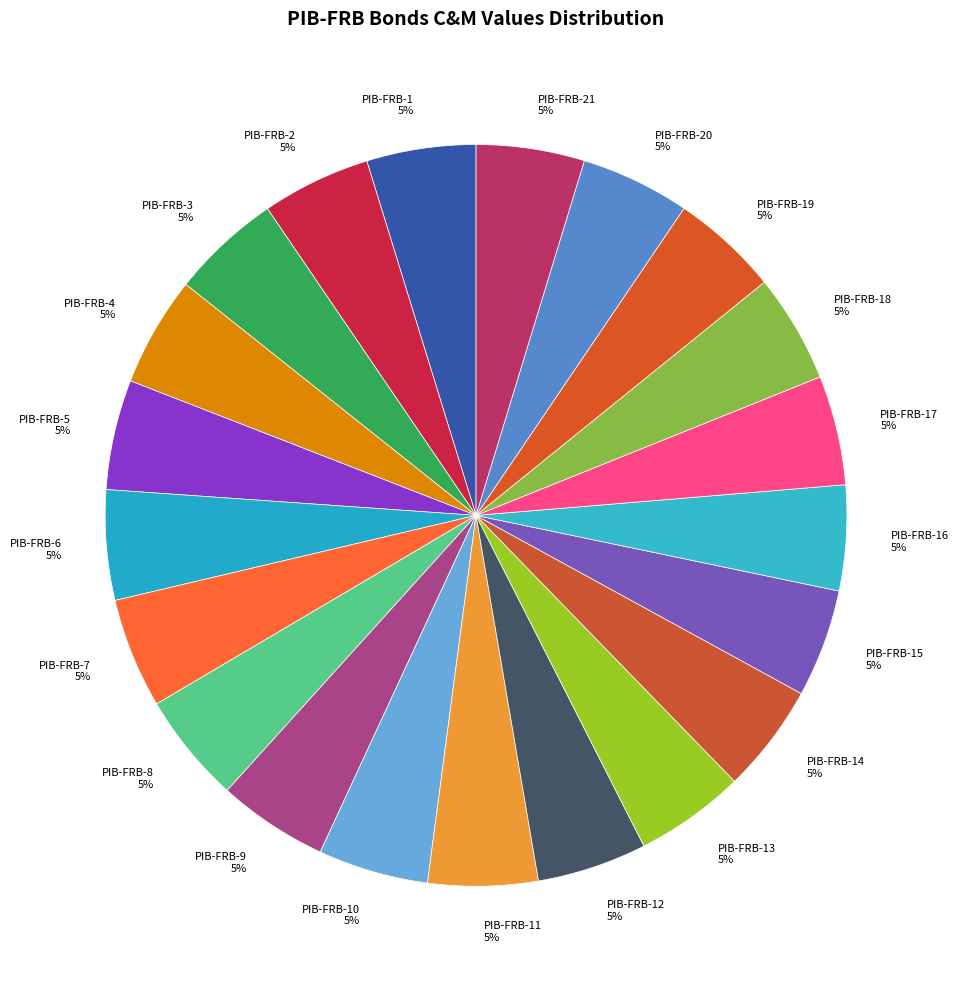

Is the sum of PIB-FRB-19 and PIB-FRB-21 greater than half?

No